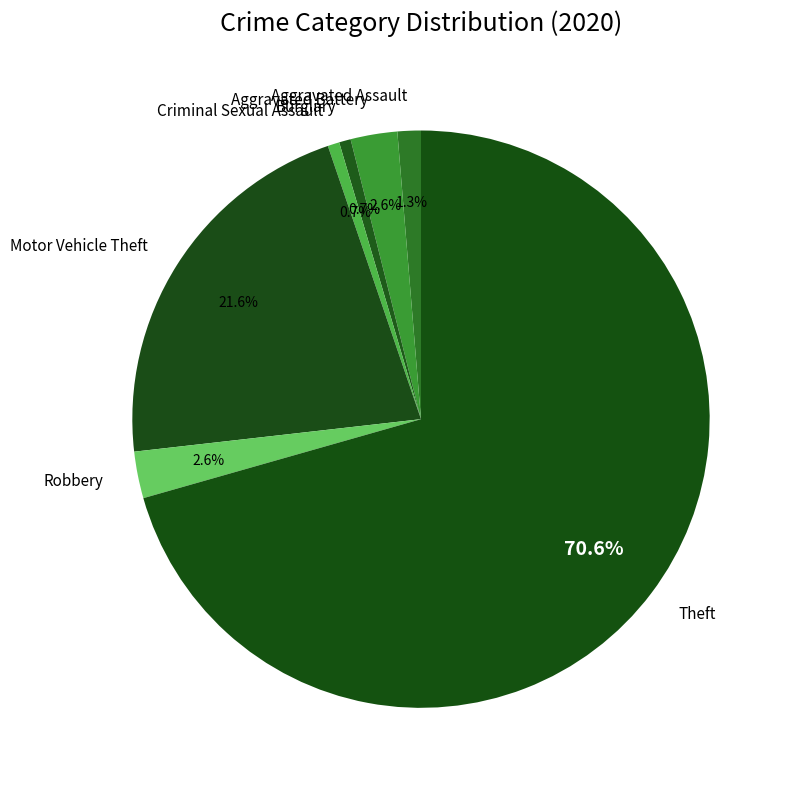

To the nearest percent, what portion does Aggravated Battery represent?

3%